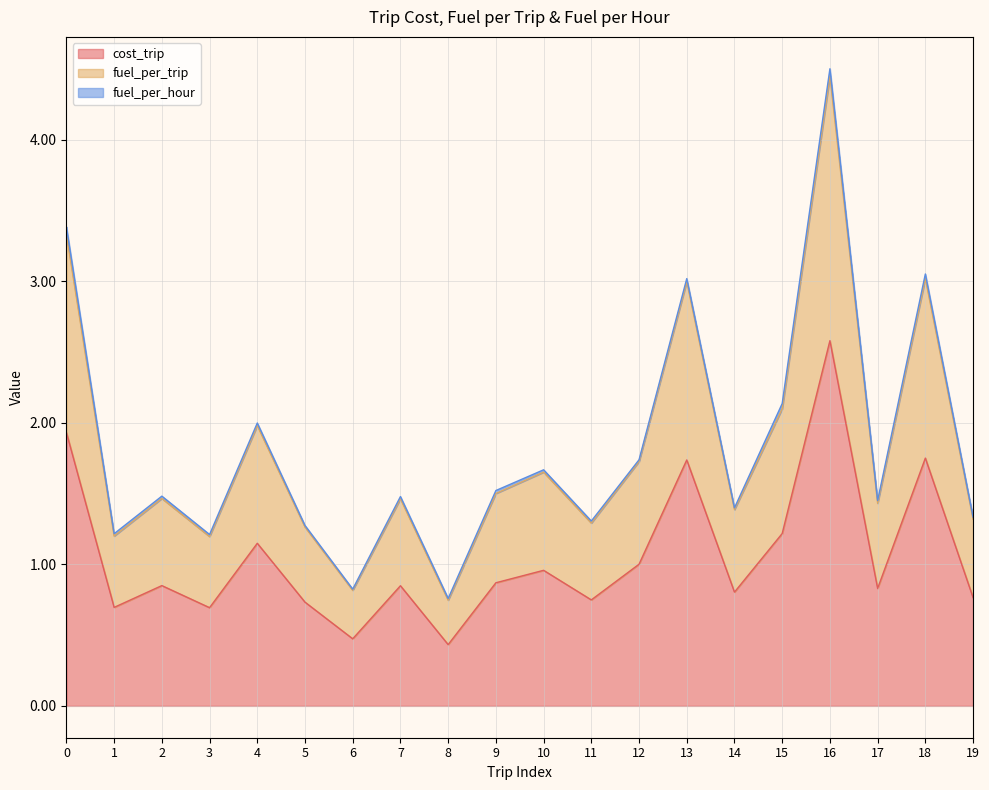

Does the chart have visible grid lines?

Yes